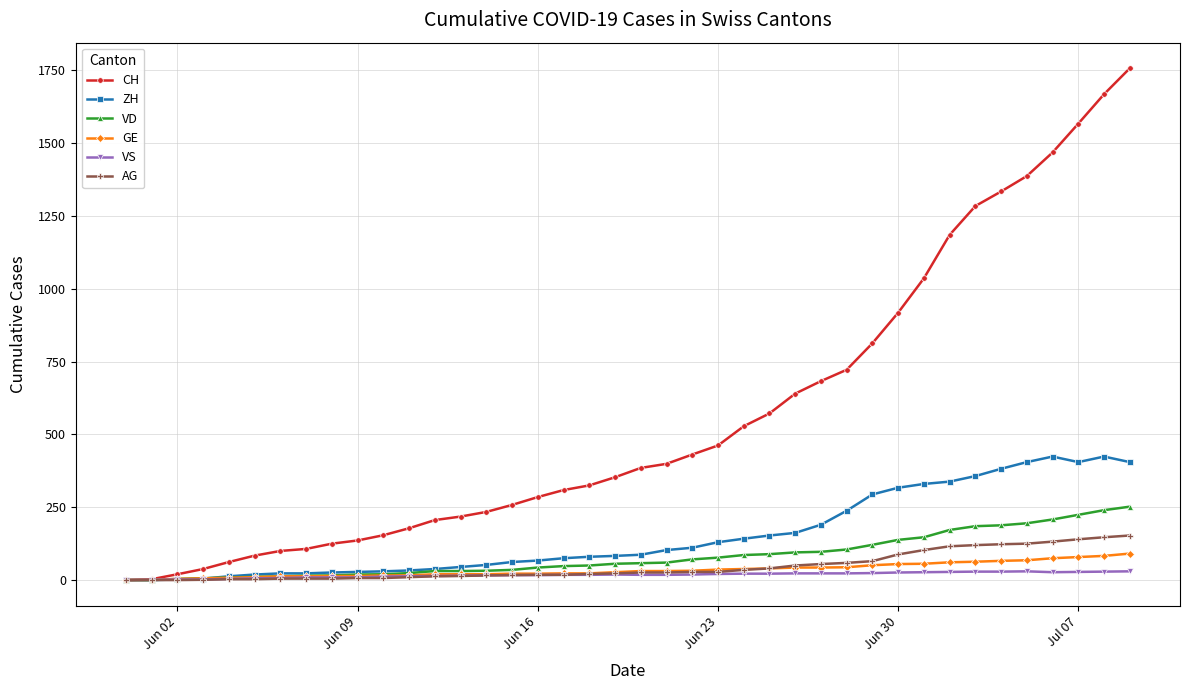

Which series has the widest spread of values?

CH